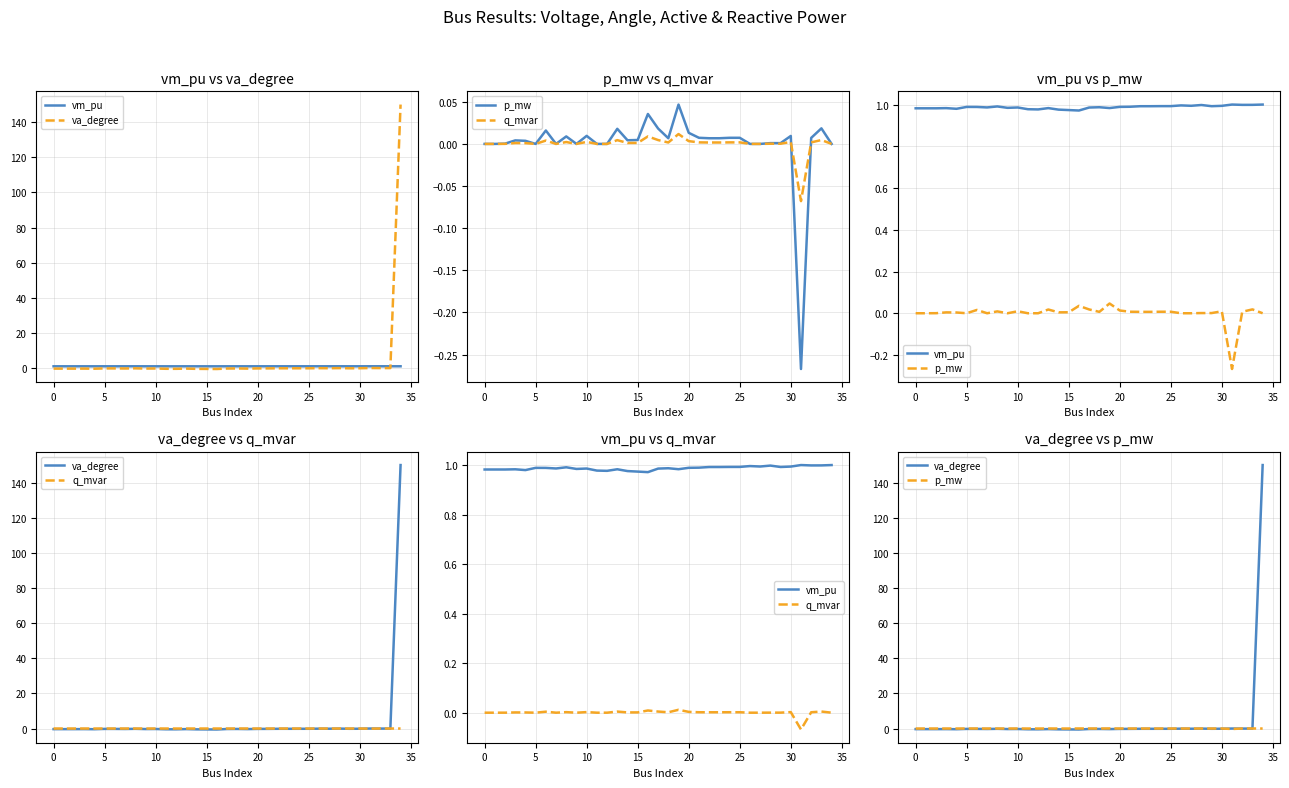

Is it true that q_mvar equals 0.0 at 0?

False